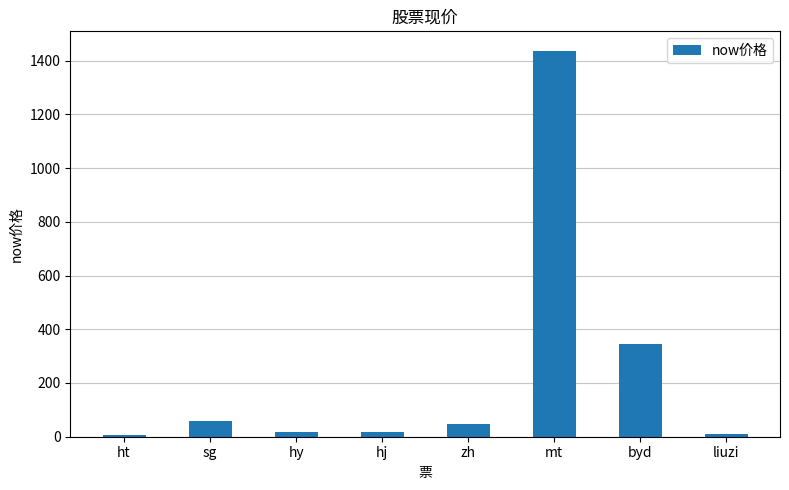

How many values are below 46?

4